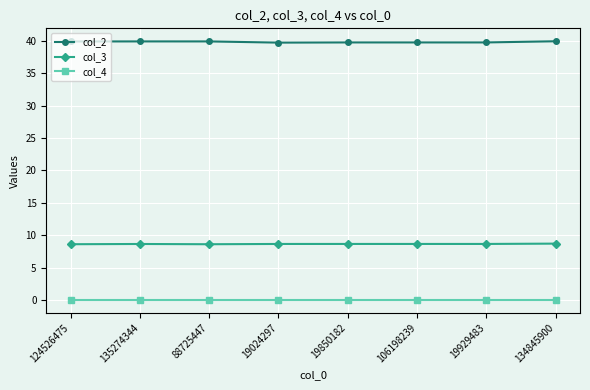

What is the average value of the col_3 series?

8.6